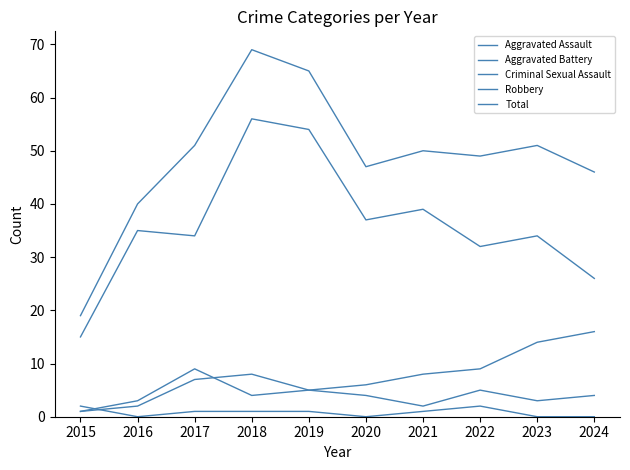

Where is the first local maximum for Robbery?

2016